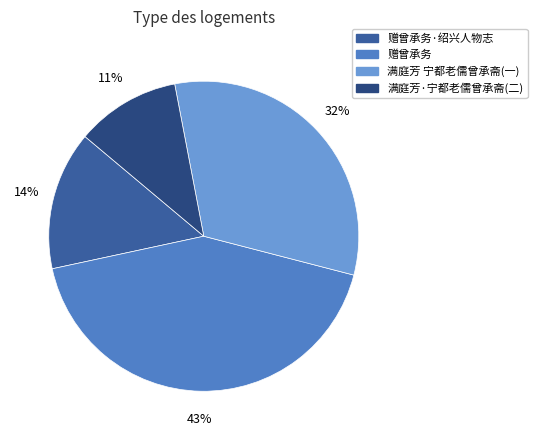

Is it true that 赠曾承务·绍兴人物志 is 14% of the pie?

True